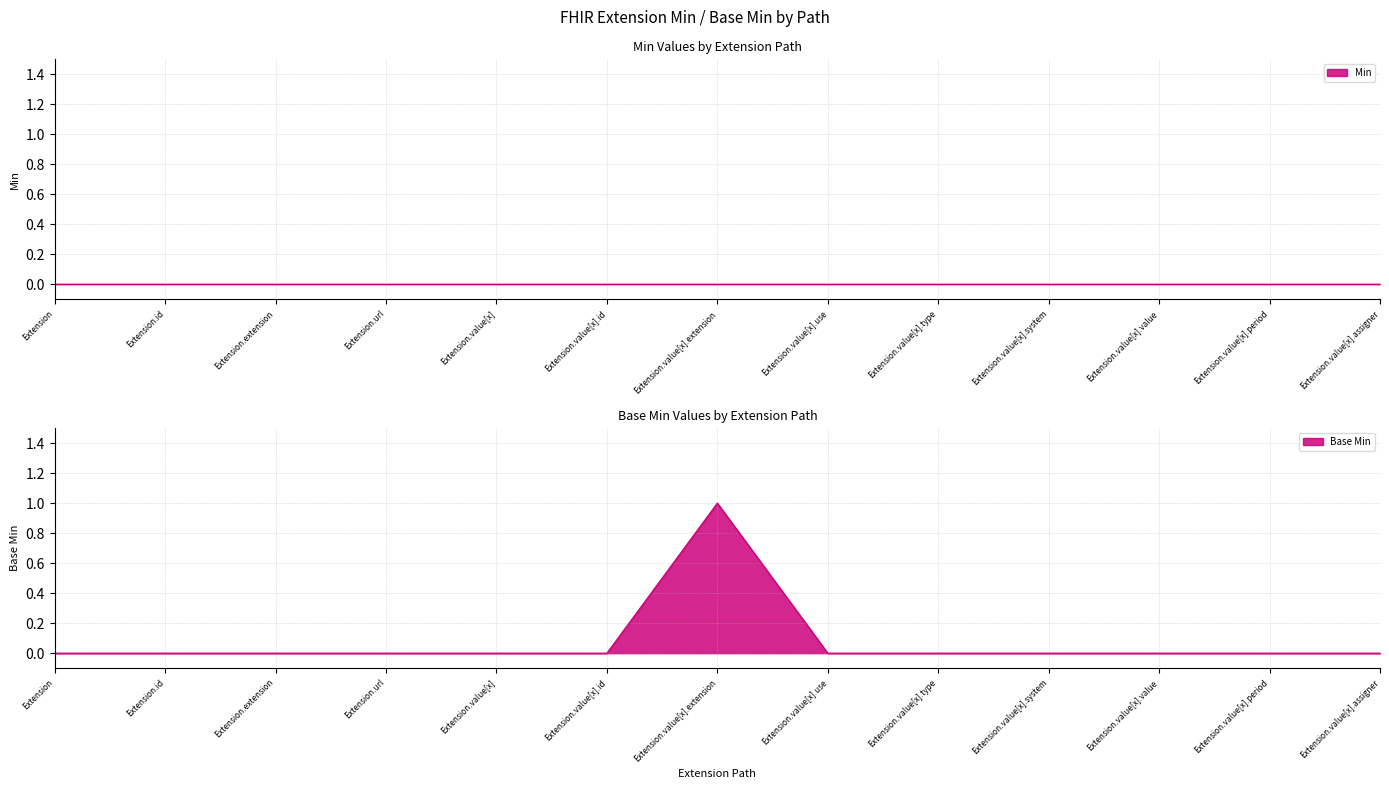

Count the values in the range 0 to 1.

13